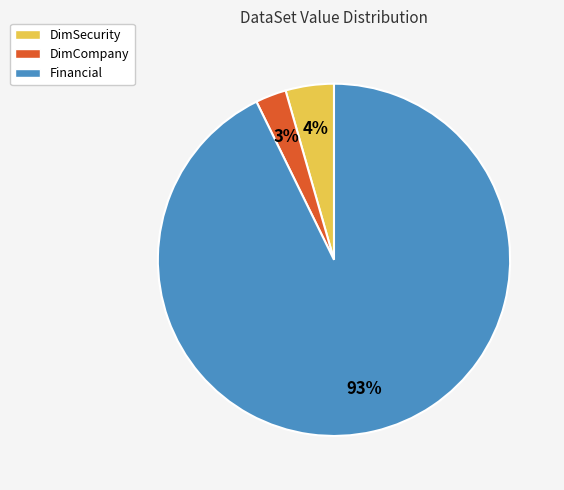

To the nearest percent, what is the difference between the largest and smallest slice percentages?

90%